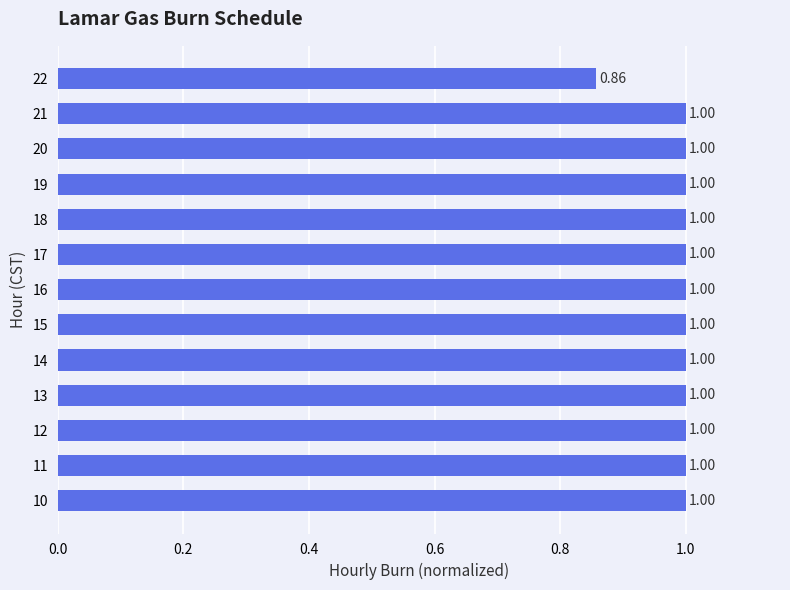

What is the ratio of the value at 19 to the value at 21?

1.0